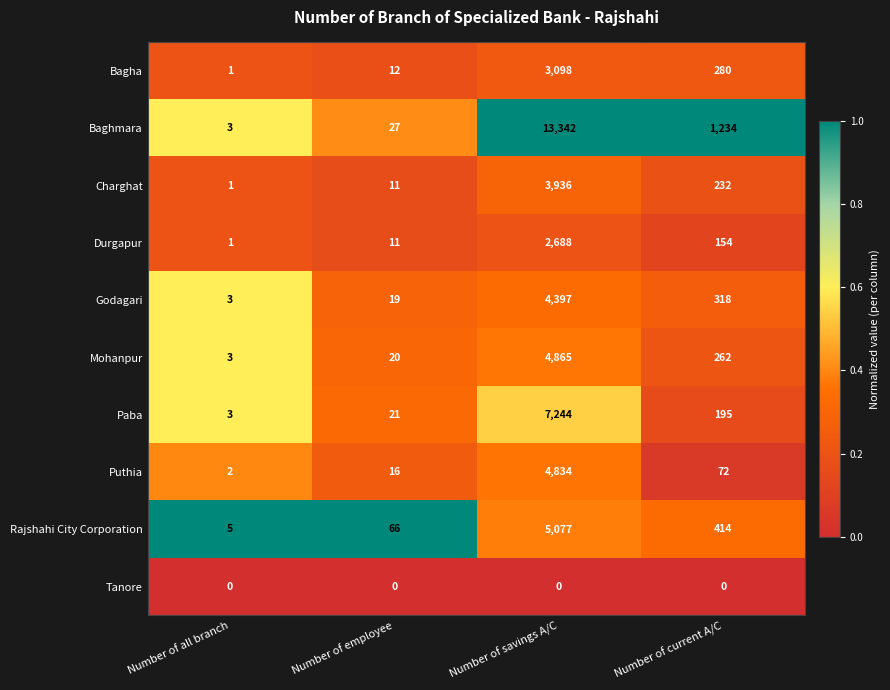

What is the minimum value for Godagari?

3